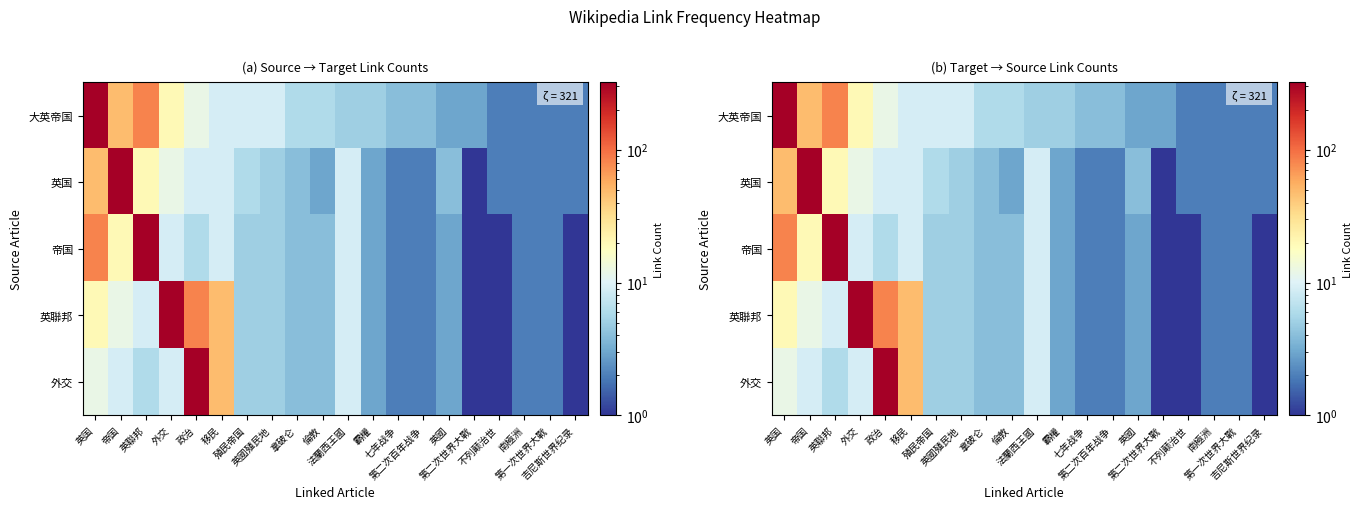

Is it true that 英国 equals 2 at 南極洲?

True